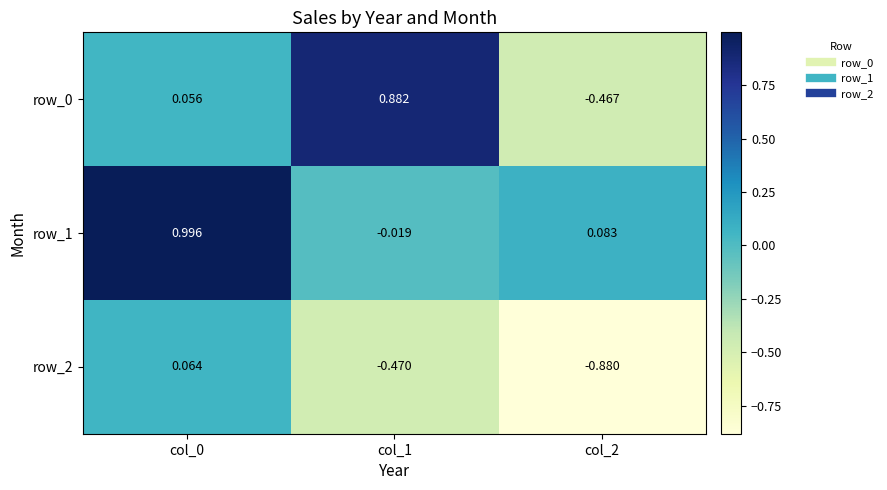

Is the value of row_1 at col_2 greater than the value of row_2 at col_0?

Yes